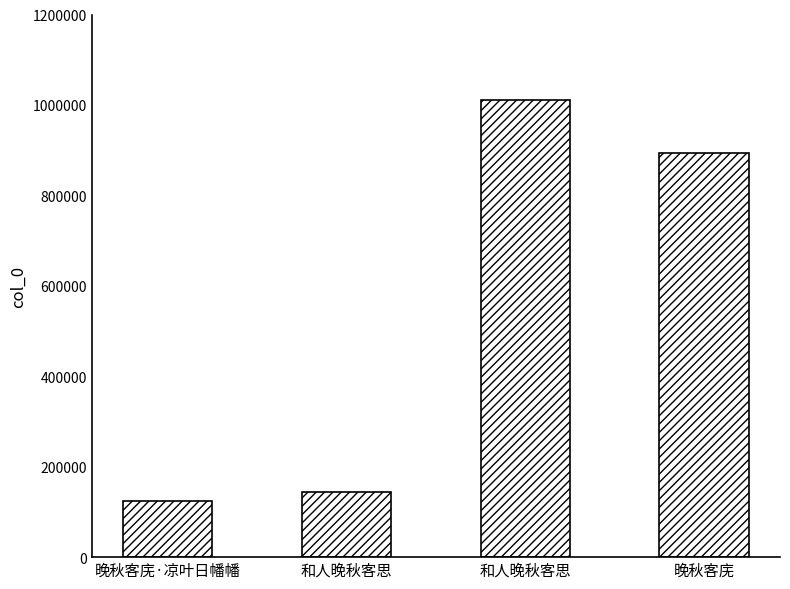

What is the label of the 2nd bar from the left?

和人晚秋客思